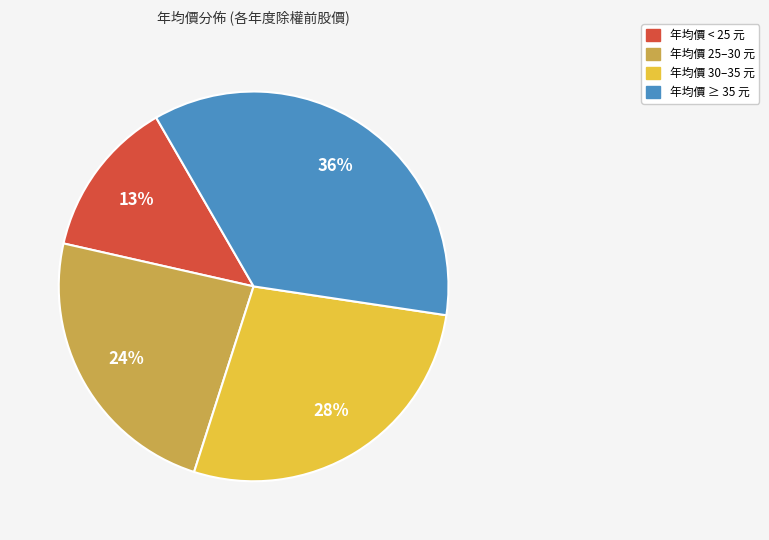

Does any single category account for the majority?

No